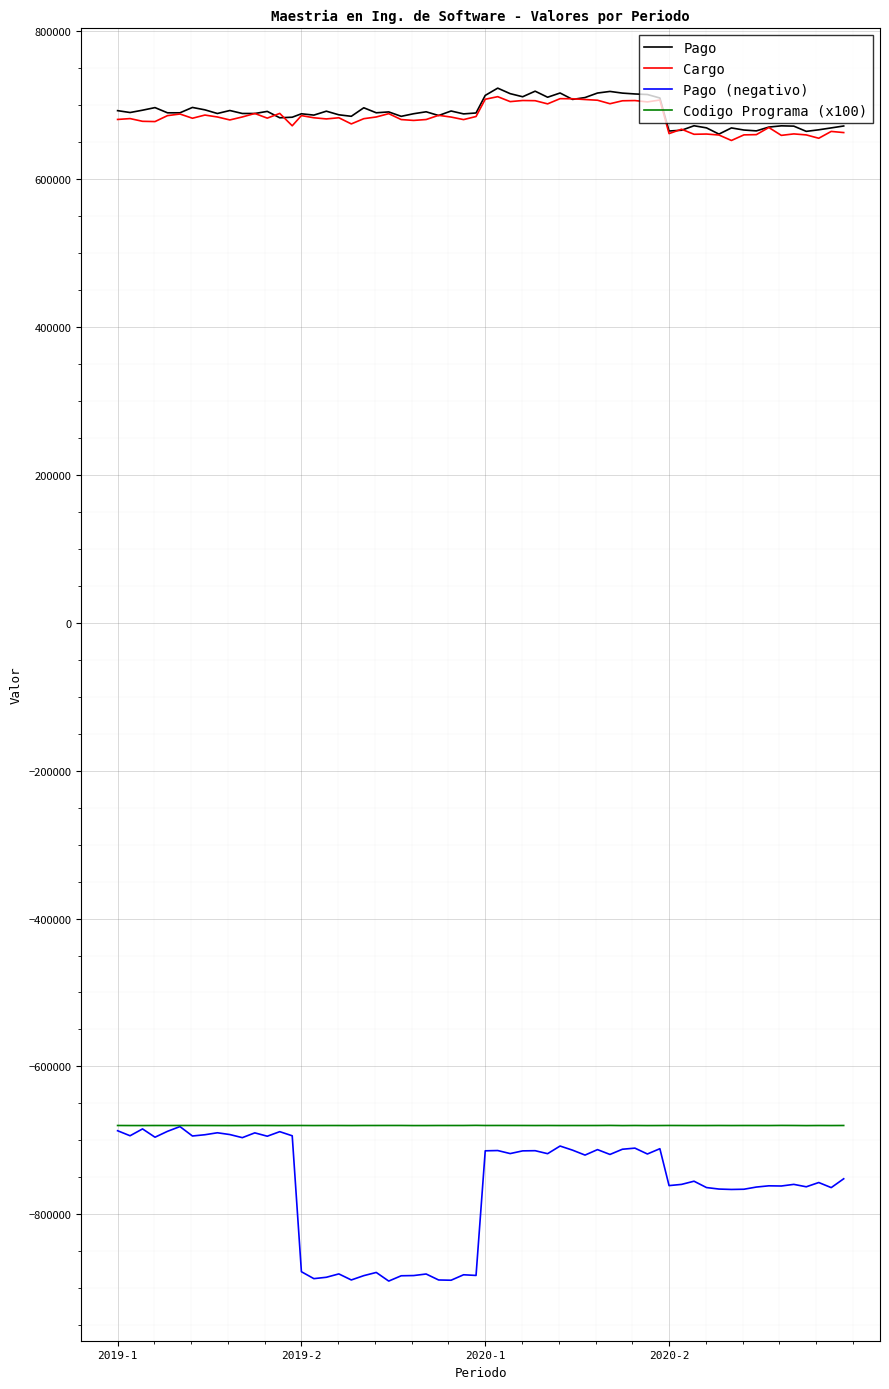

What is the maximum value for Pago?

722409.1